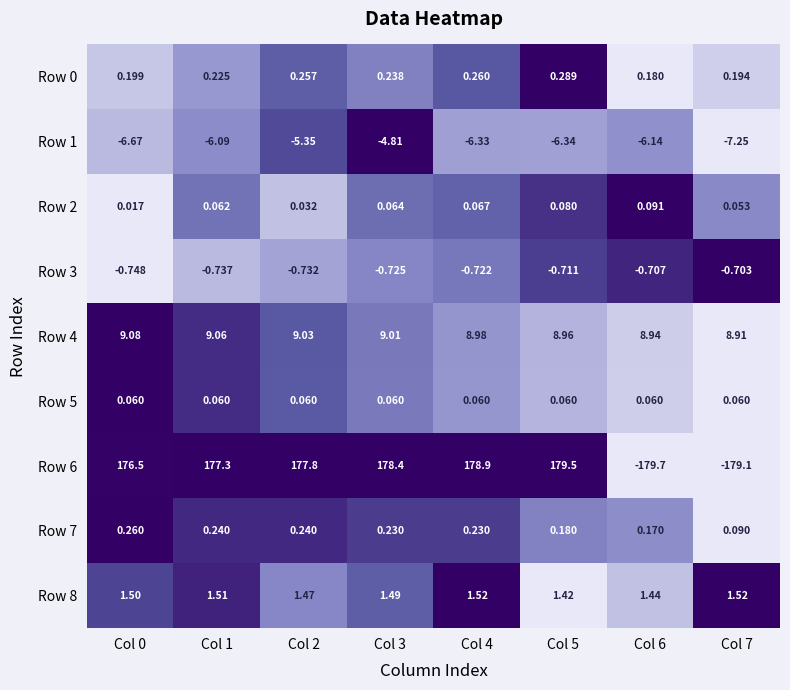

Is the value of Row 6 at Col 7 greater than the value of Row 8 at Col 0?

No